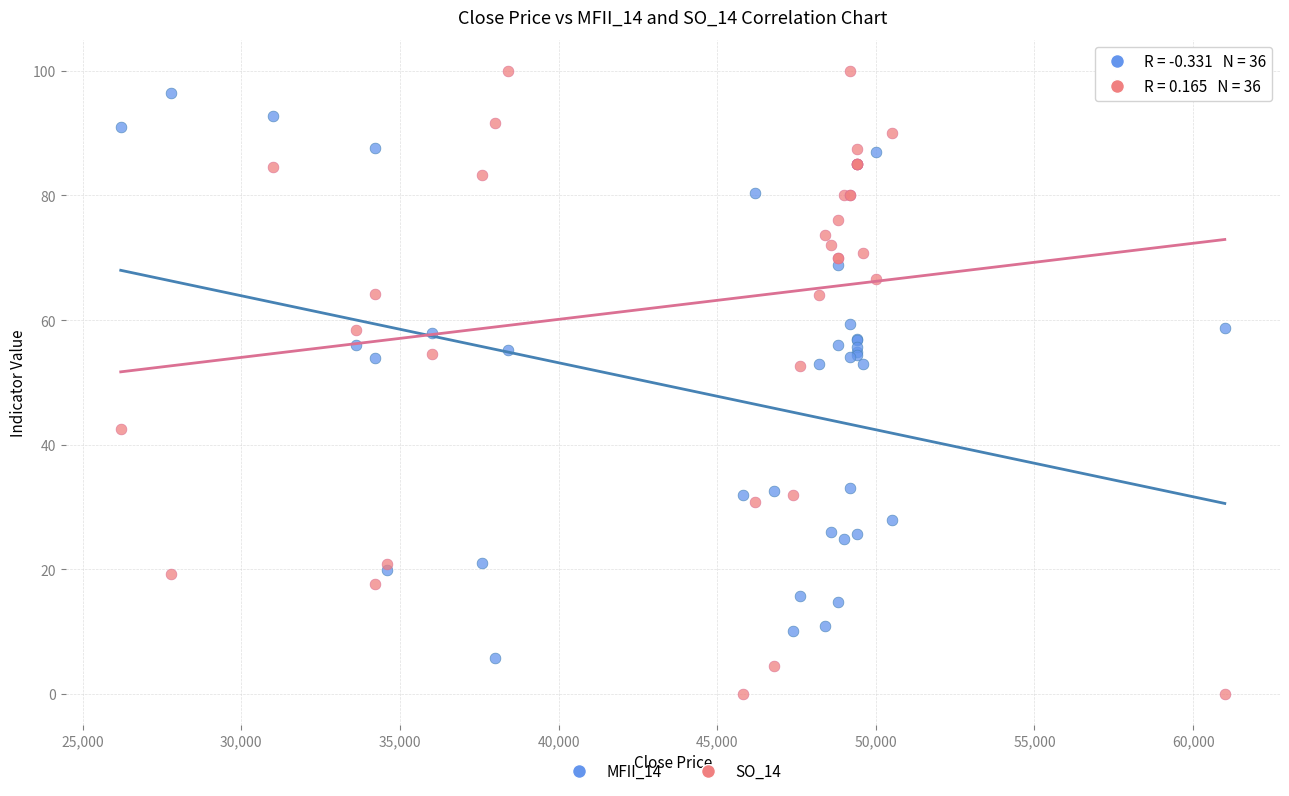

Which series contains the lowest Y value?

SO_14